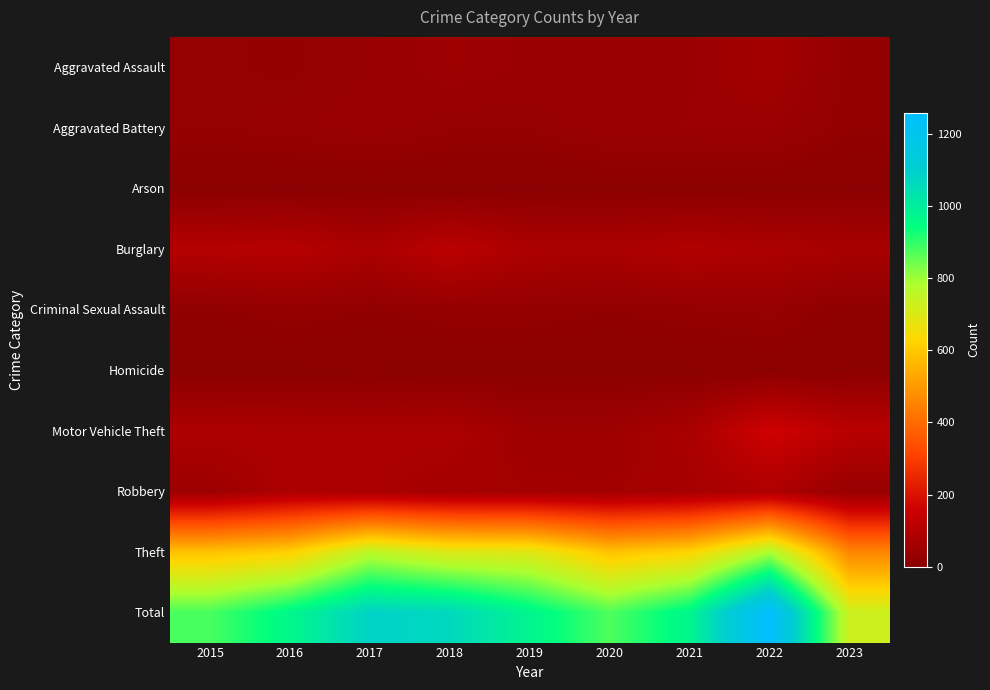

Which series has the largest total across all categories?

Total